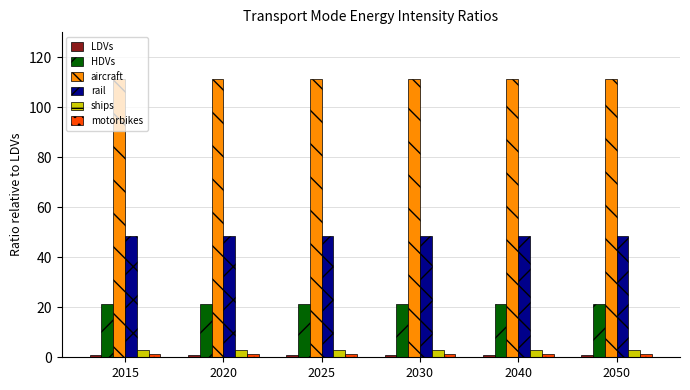

Which series has the largest total across all categories?

aircraft